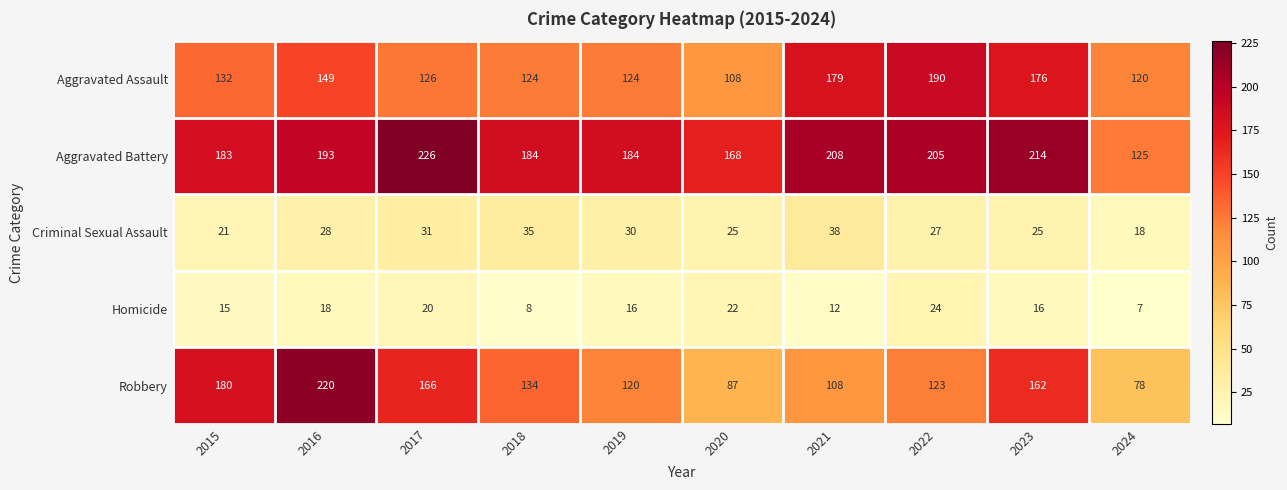

What is the sum of all Criminal Sexual Assault values?

278